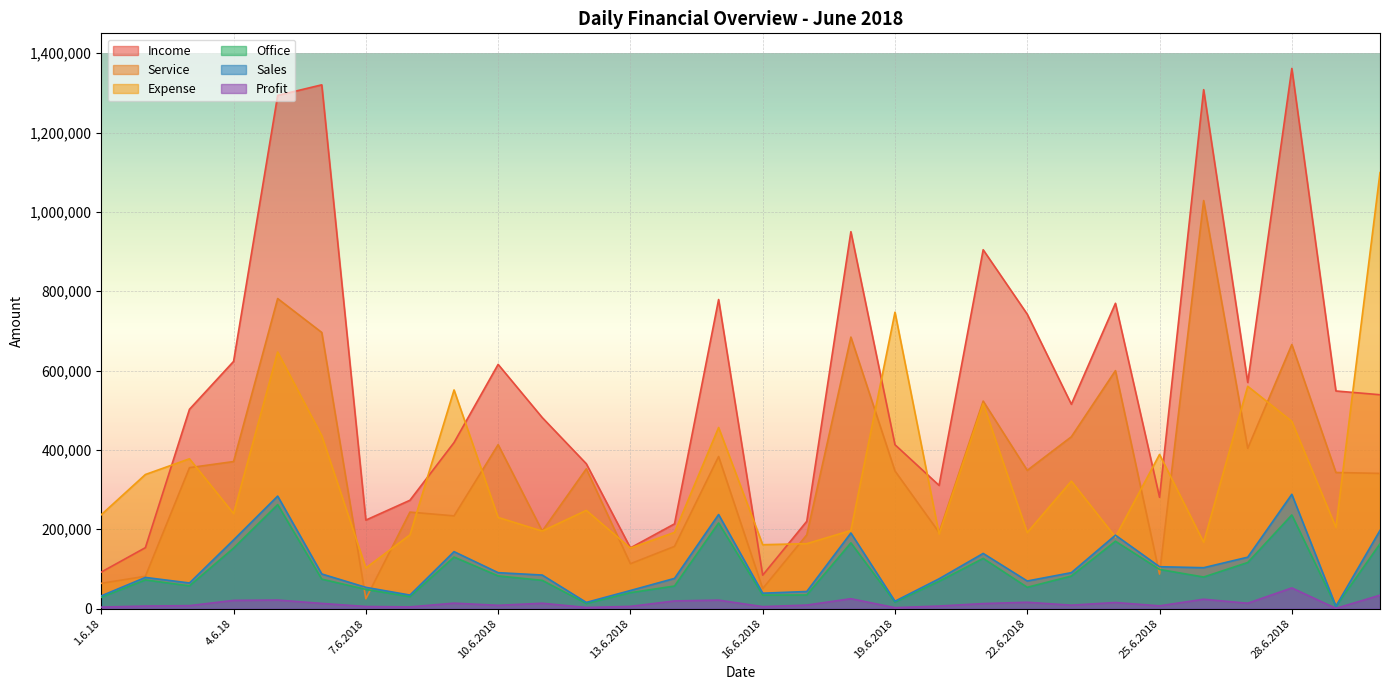

The Profit series shows 2750 at 12.6.2018. True or false?

True